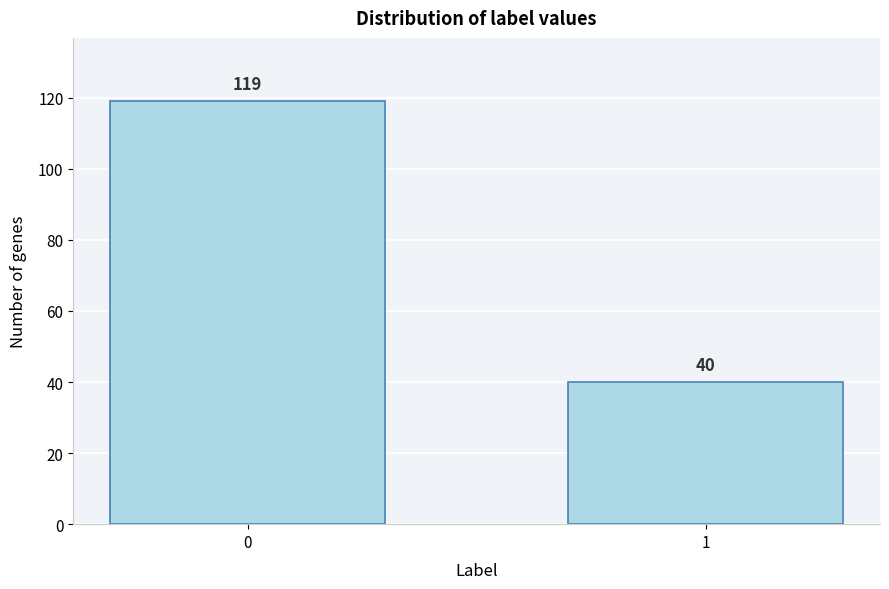

Reading right to left, list all the values displayed in this chart.

40	119